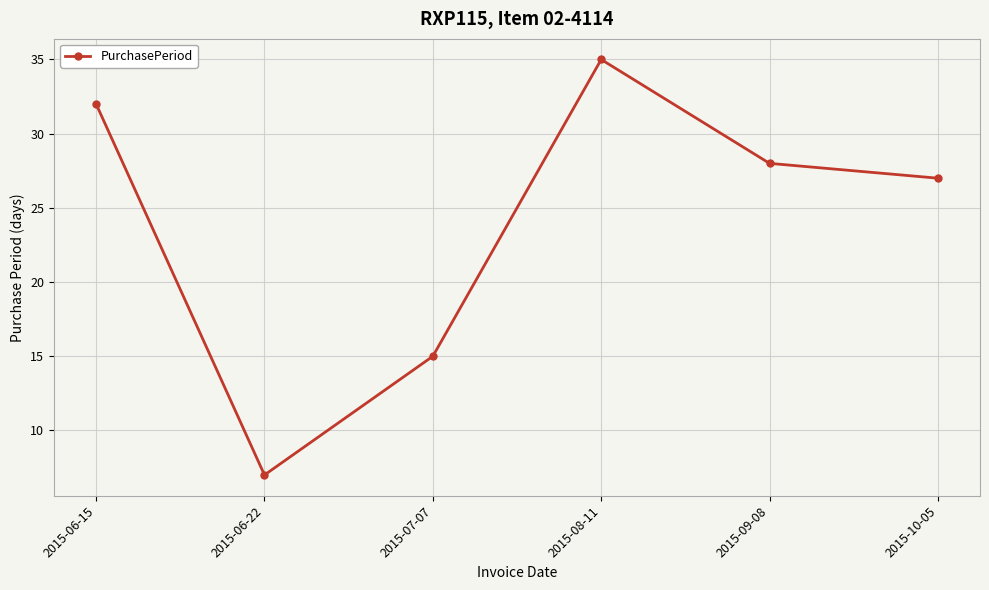

True or false: there are more than 1 points higher than both neighbors.

False